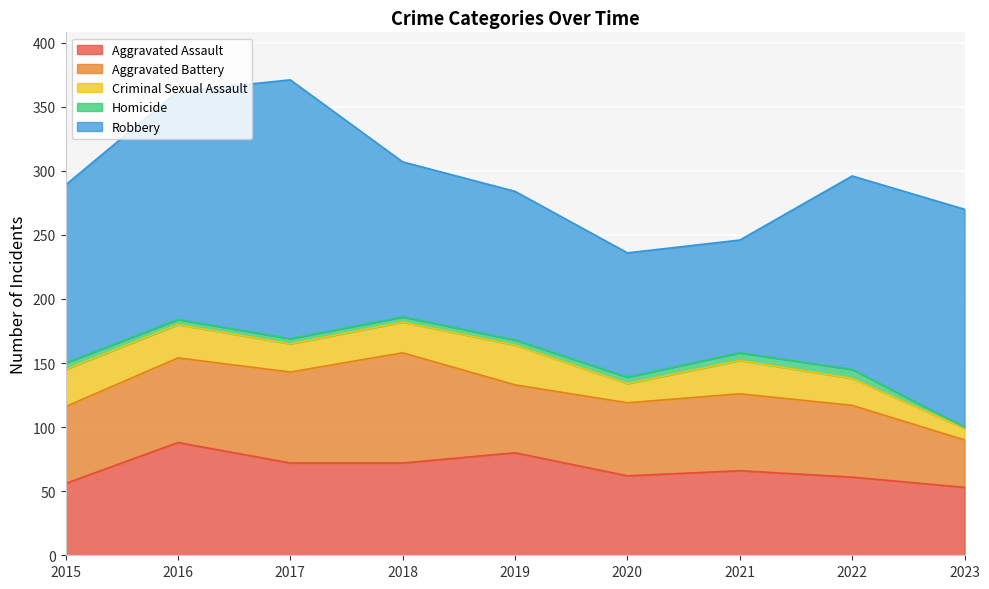

What is the total value across all series at 2022?

296